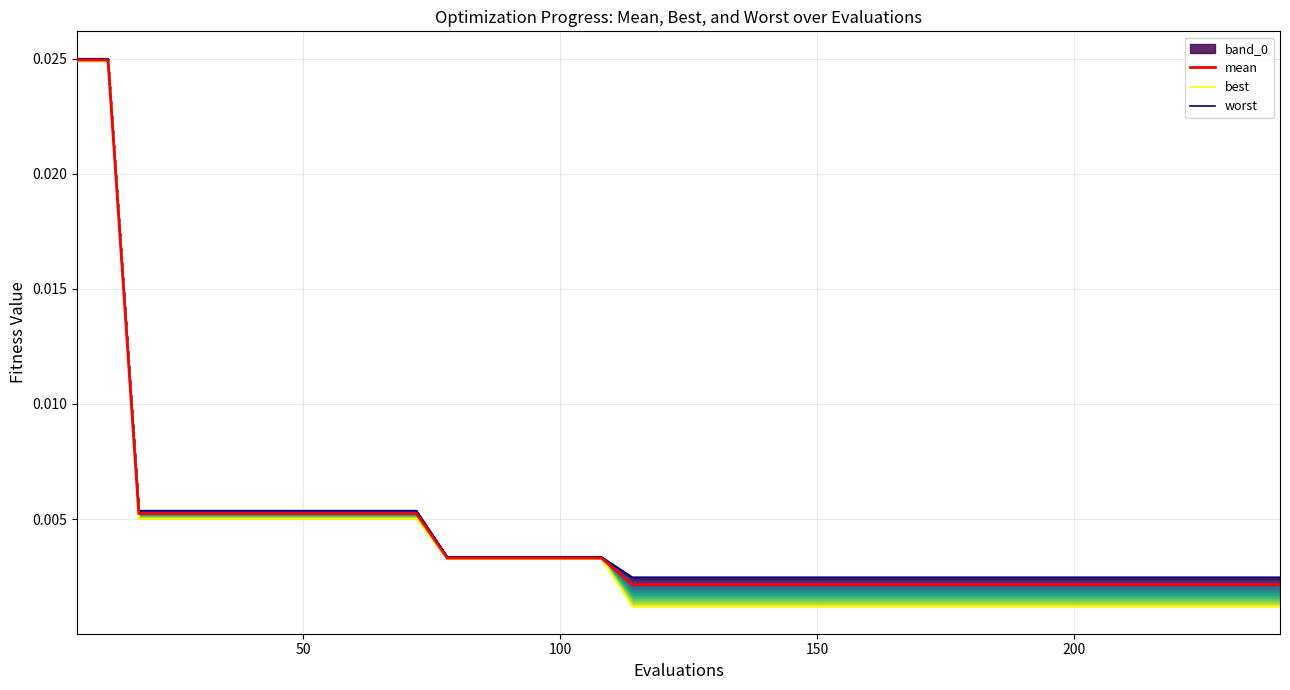

What is the sum of all mean values?

0.2